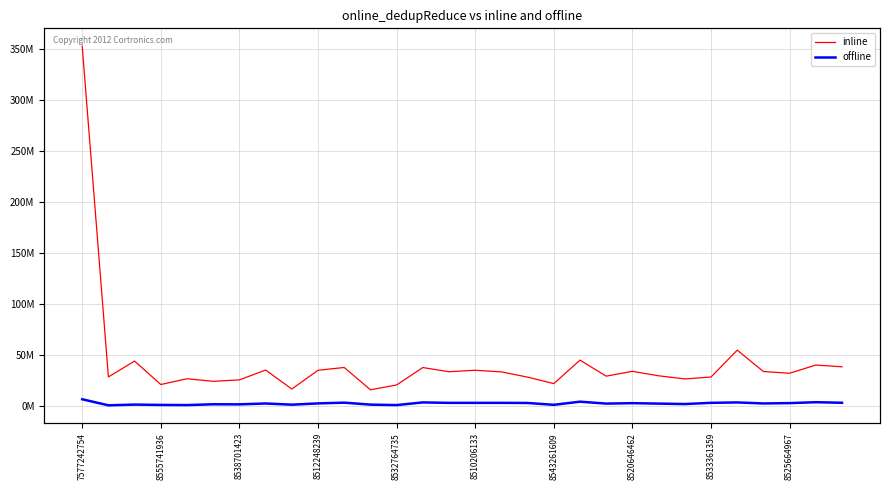

Which category has the highest value across all series?

7577242754